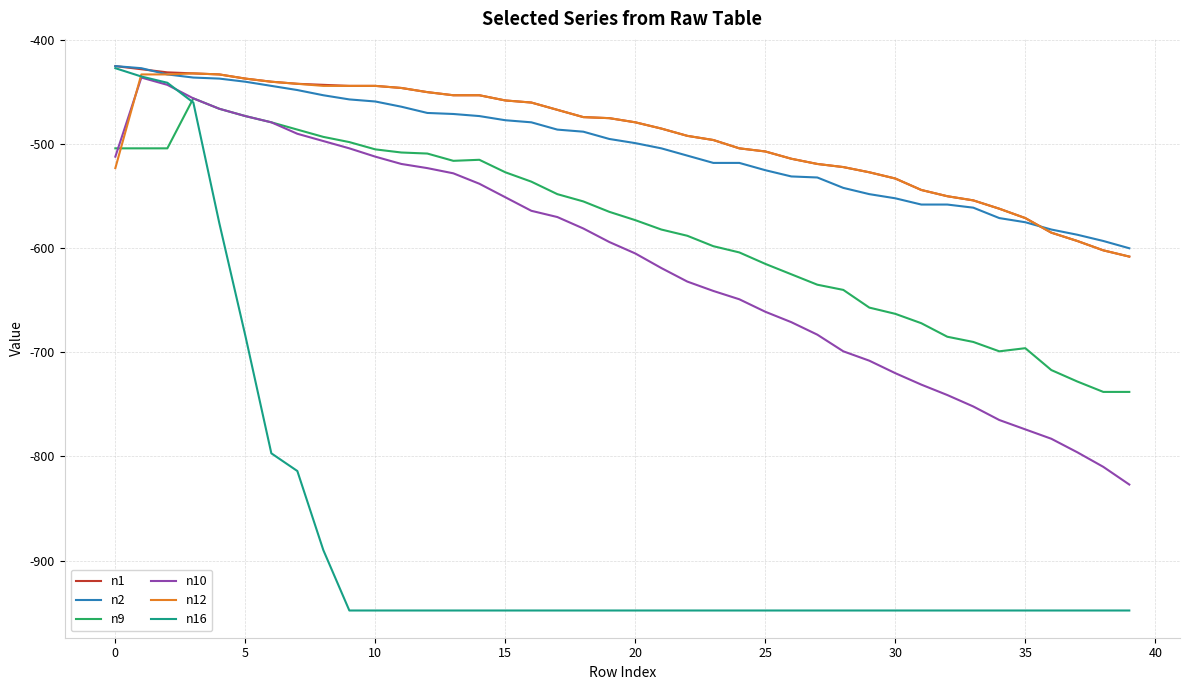

Count the number of categories in the chart.

40